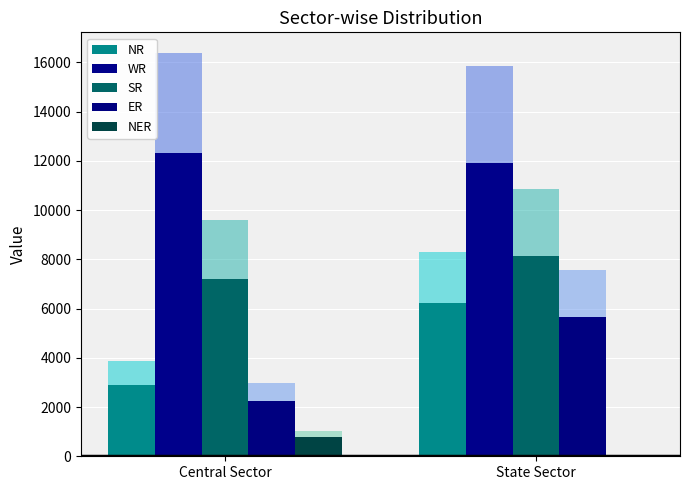

What is the spread (max minus min) of values at Central Sector?

11514.8